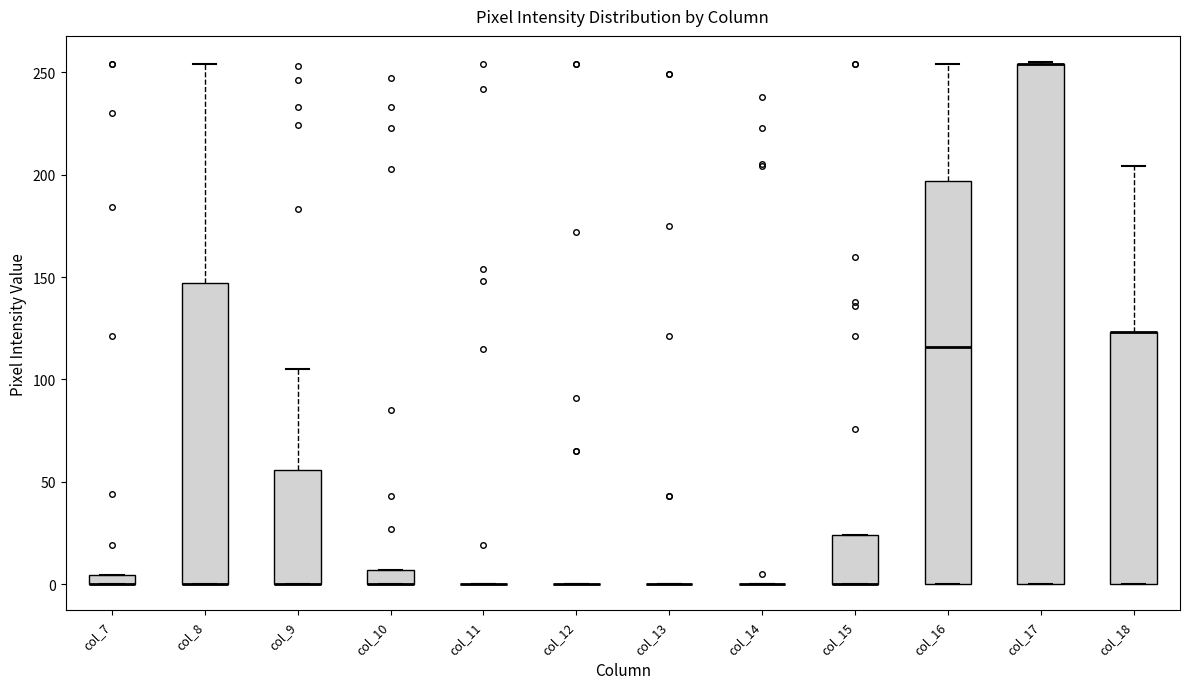

Comparing the boxes themselves (not the whiskers), which one is the tallest?

col_17